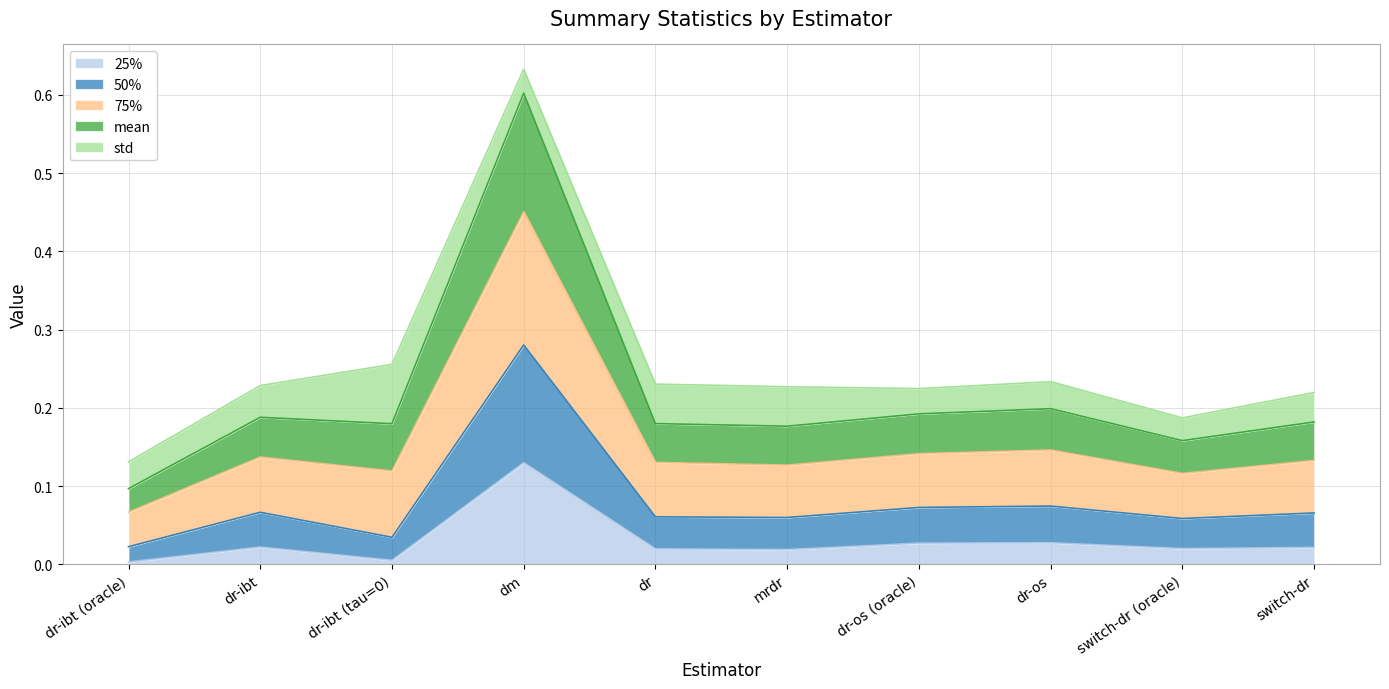

At how many categories does at least one series exceed 0?

10